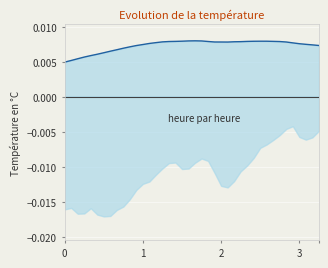

Count the number of categories in the chart.

40